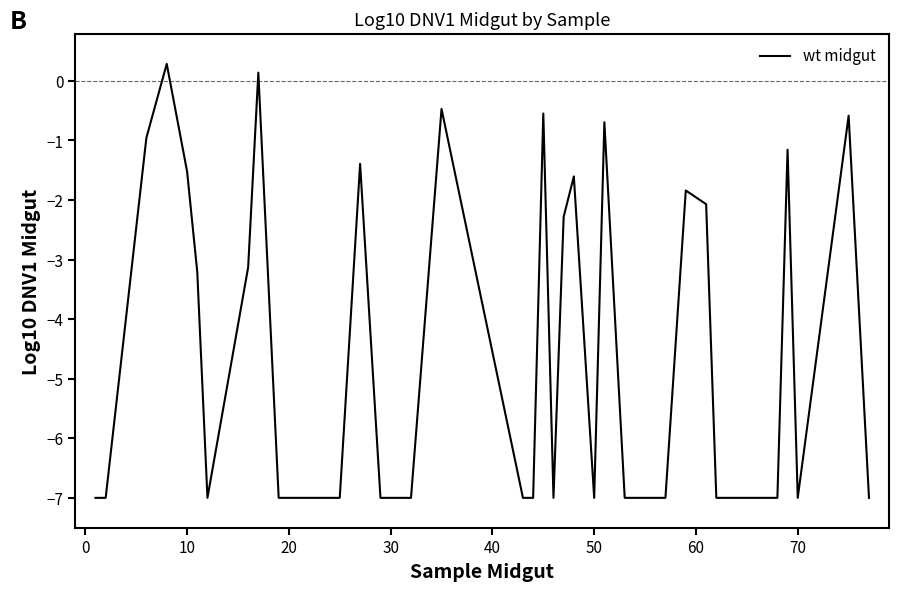

What is the smallest value displayed?

-7.0